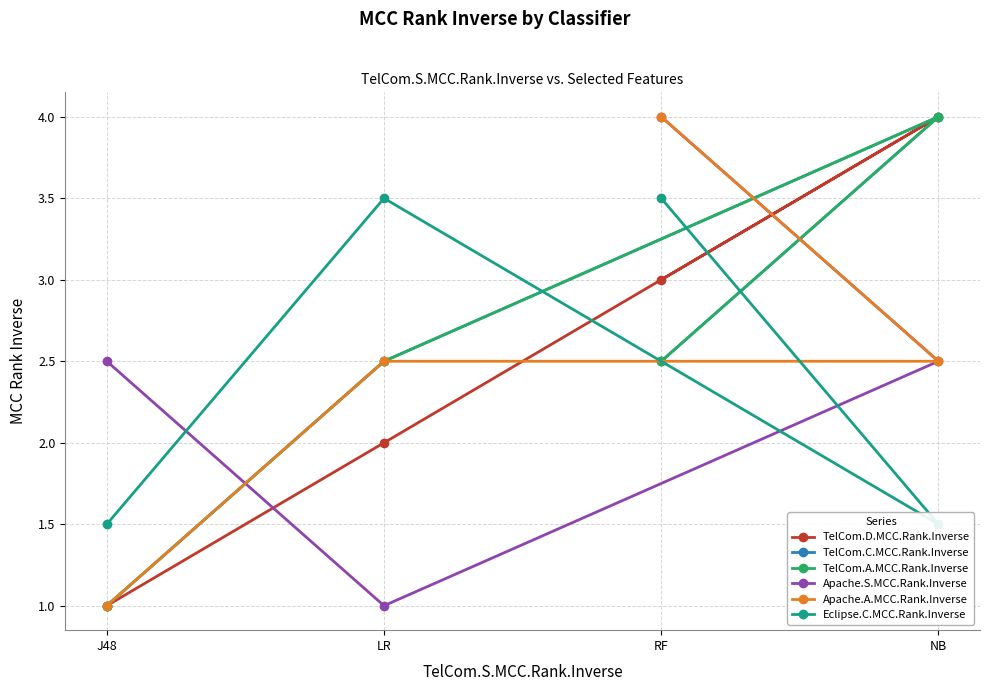

How many series are shown in this chart?

6